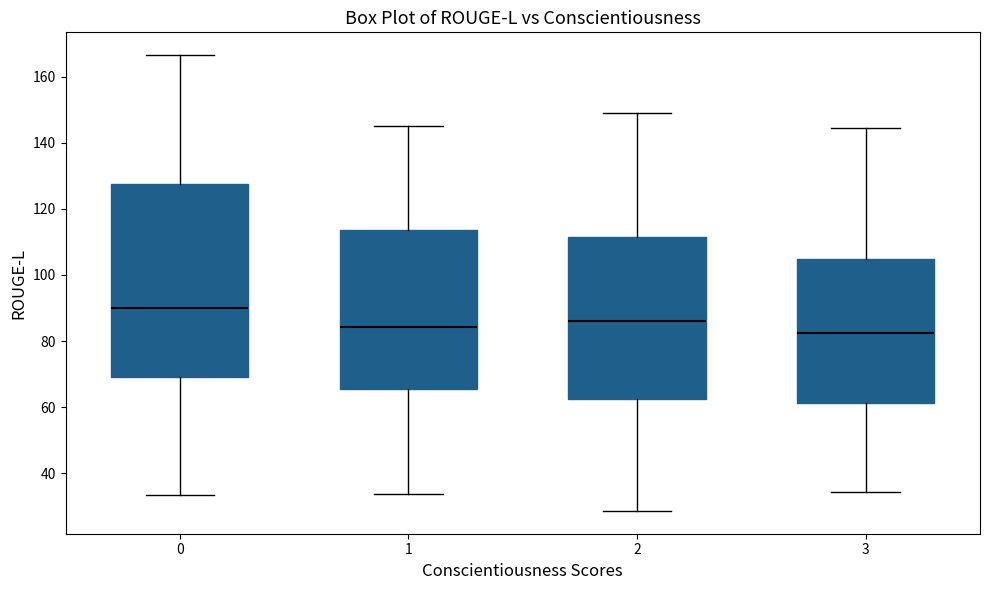

Reading left to right, transcribe this box plot: for each box, give where its median line is, the range the box spans, and where its two whiskers end, as read against the y-axis. The values are not printed on the chart, so give them approximately, as read against the axis.

0: median 90, box 70 to 128, whiskers 34 to 166
1: median 84, box 66 to 114, whiskers 34 to 144
2: median 86, box 62 to 112, whiskers 28 to 148
3: median 82, box 62 to 104, whiskers 34 to 144